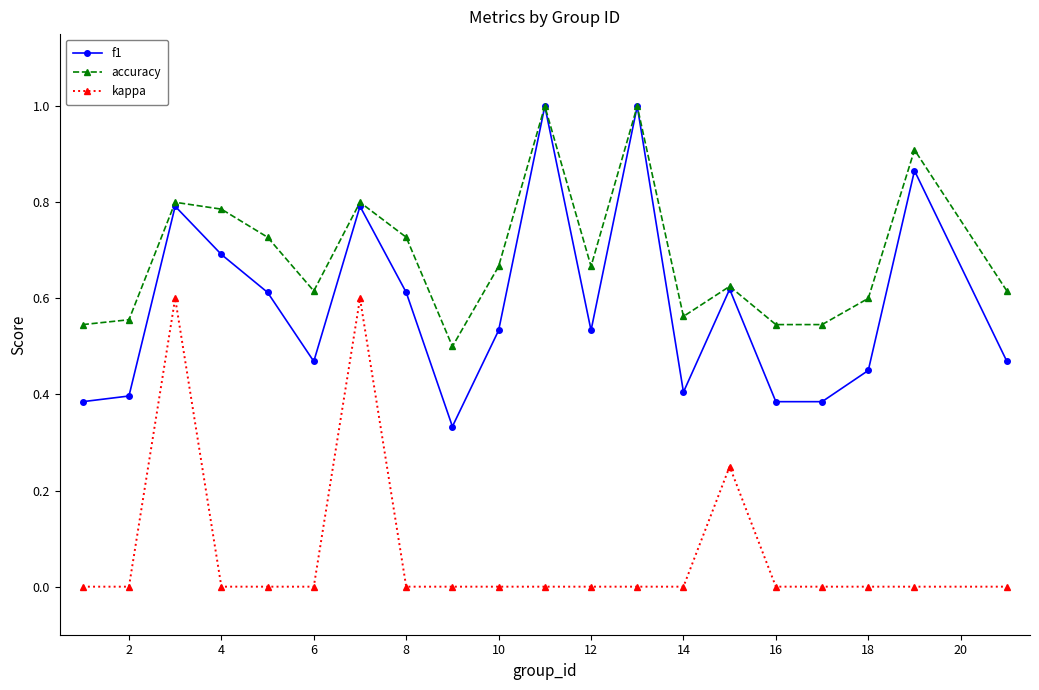

True or false: kappa and f1 cross at least once.

False